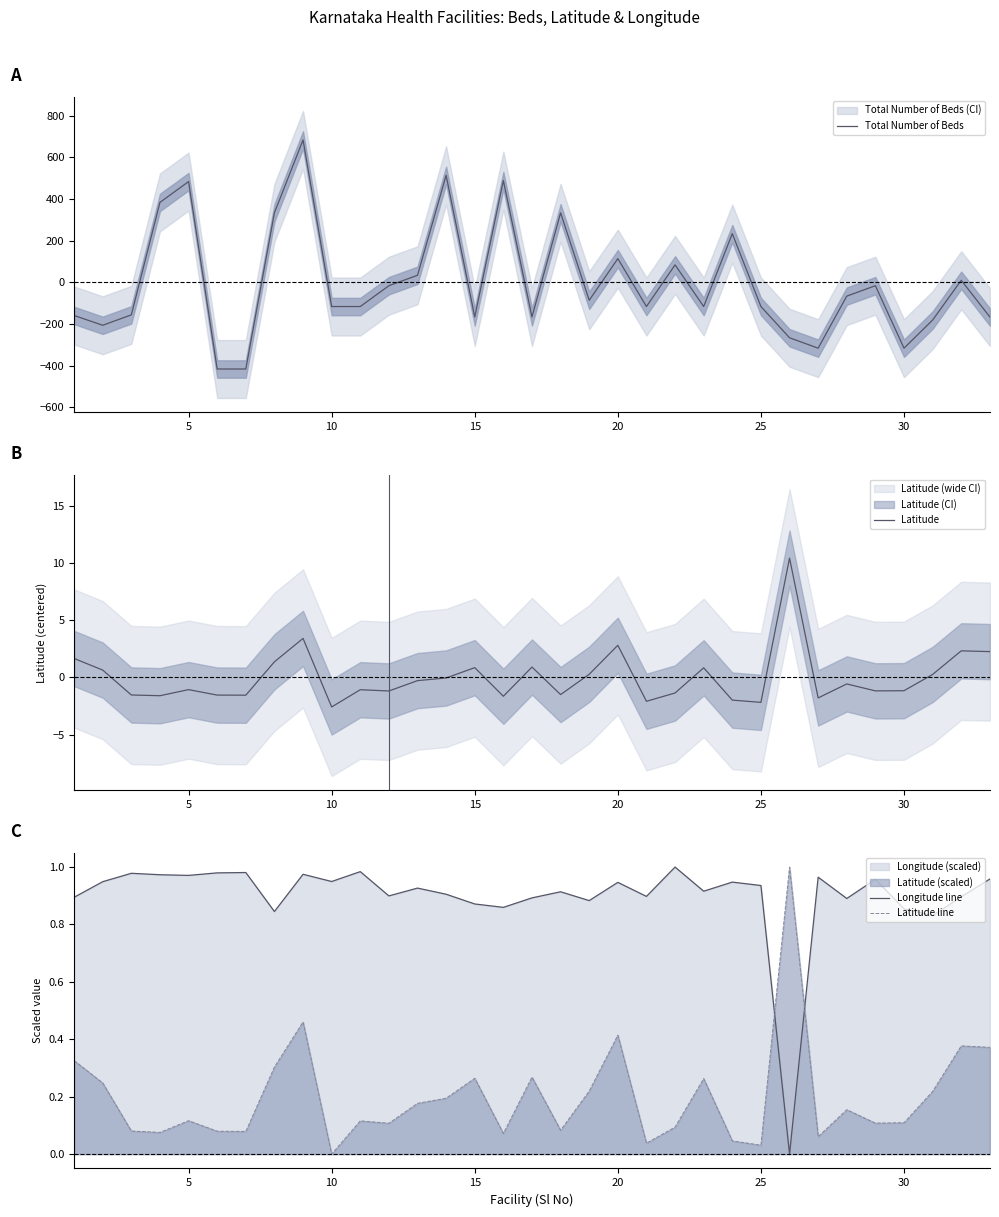

What is the sum of all Latitude line values?

6.6